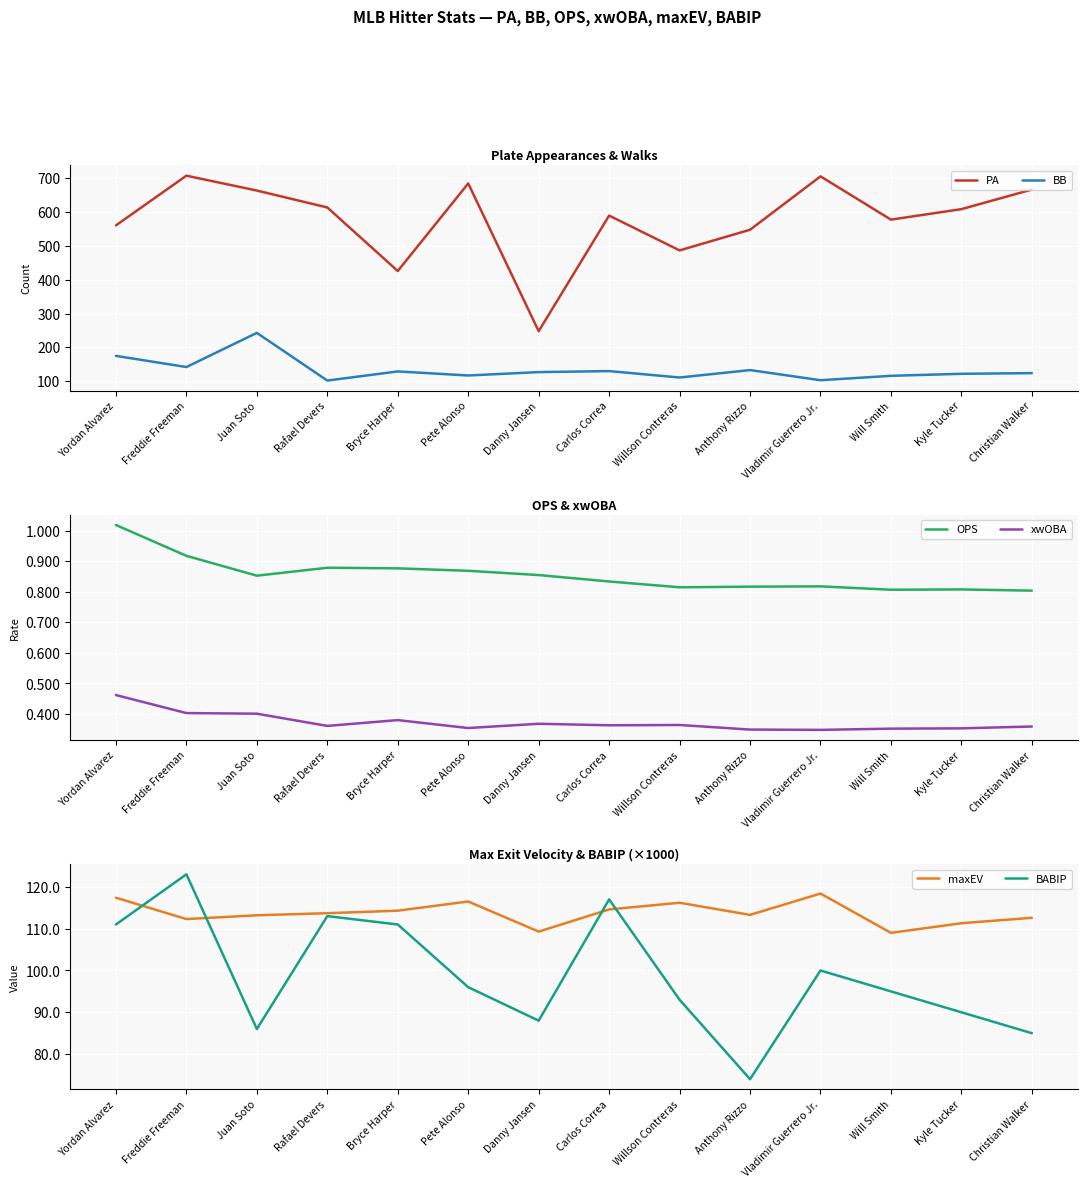

Is this an area chart (filled region under the line)?

No